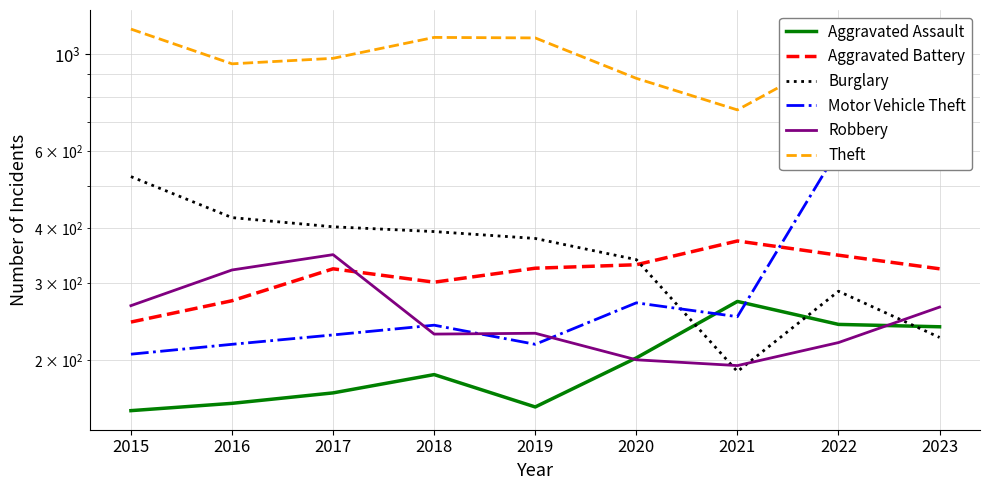

Where is Aggravated Assault nearest to the value 212?

2020